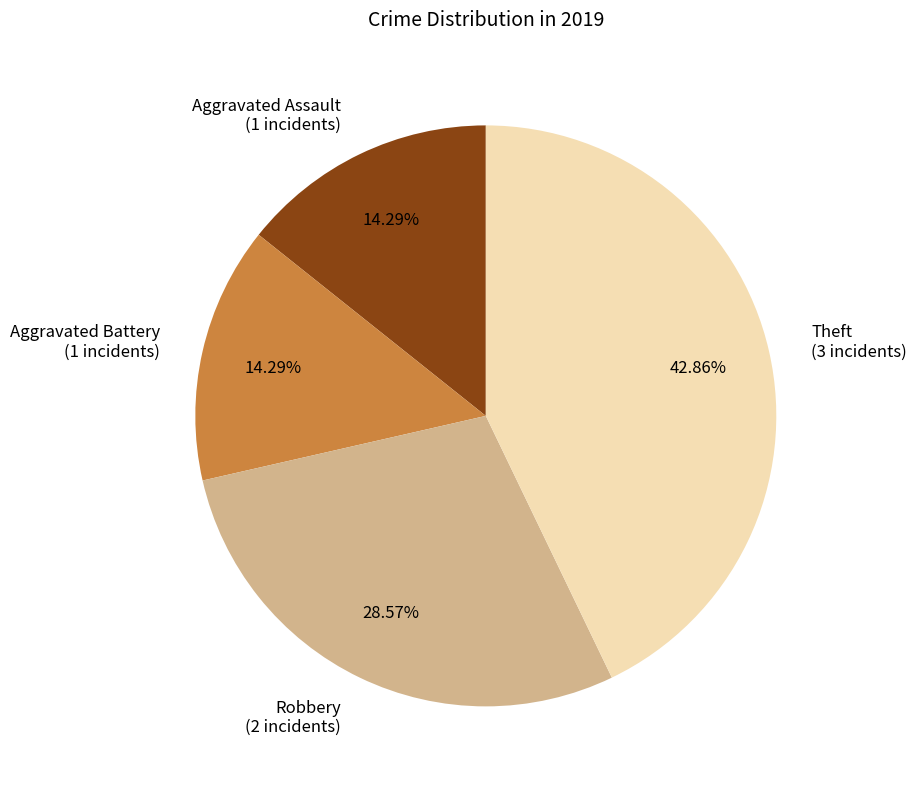

Which has a higher value, Theft or Aggravated Assault?

Theft